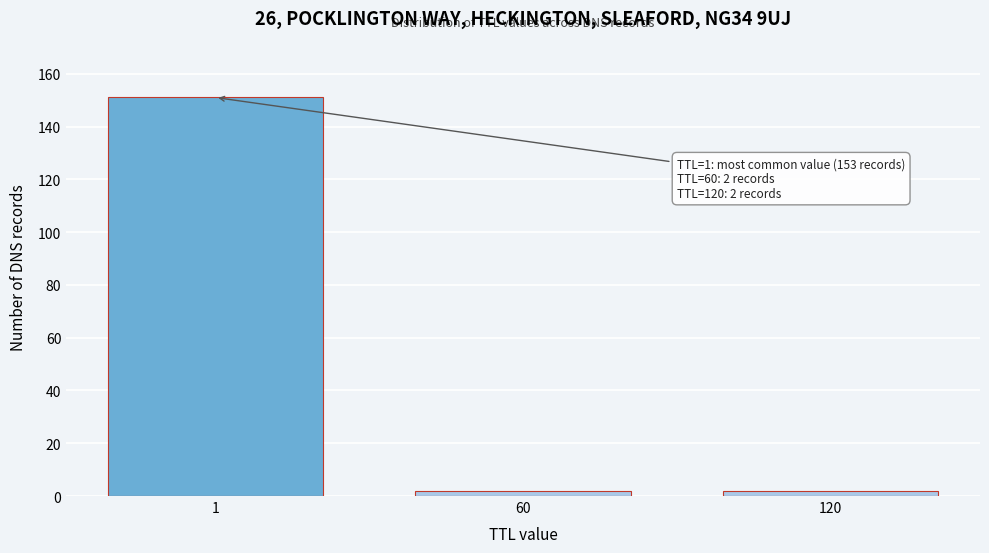

Reading right to left, list all the values displayed in this chart.

2	2	151